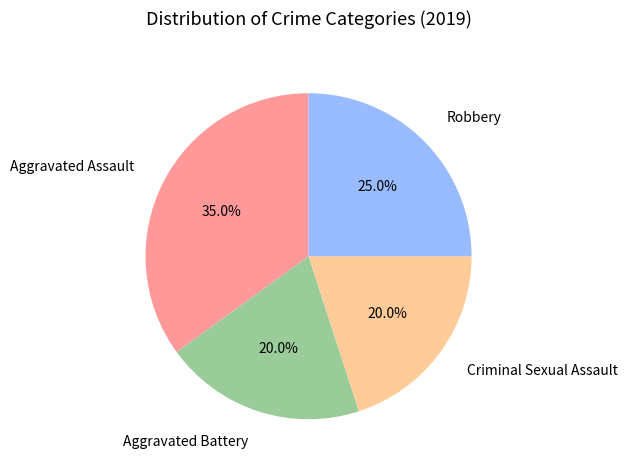

Which slice is the largest?

Aggravated Assault